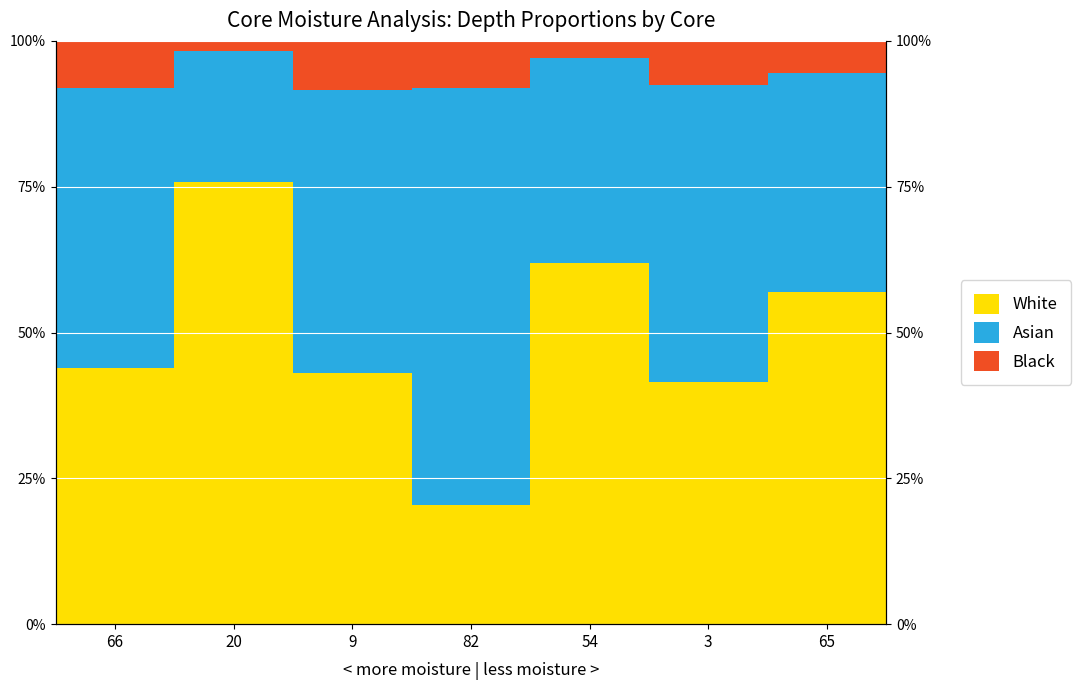

Reading right to left, transcribe all the data shown in this chart.

White: 65=57.0	3=41.5	54=62.0	82=20.5	9=43.0	20=75.8	66=44.0
Asian: 65=37.5	3=51.0	54=35.0	82=71.5	9=48.5	20=22.5	66=48.0
Black: 65=5.5	3=7.5	54=3.0	82=8.0	9=8.5	20=1.7	66=8.0